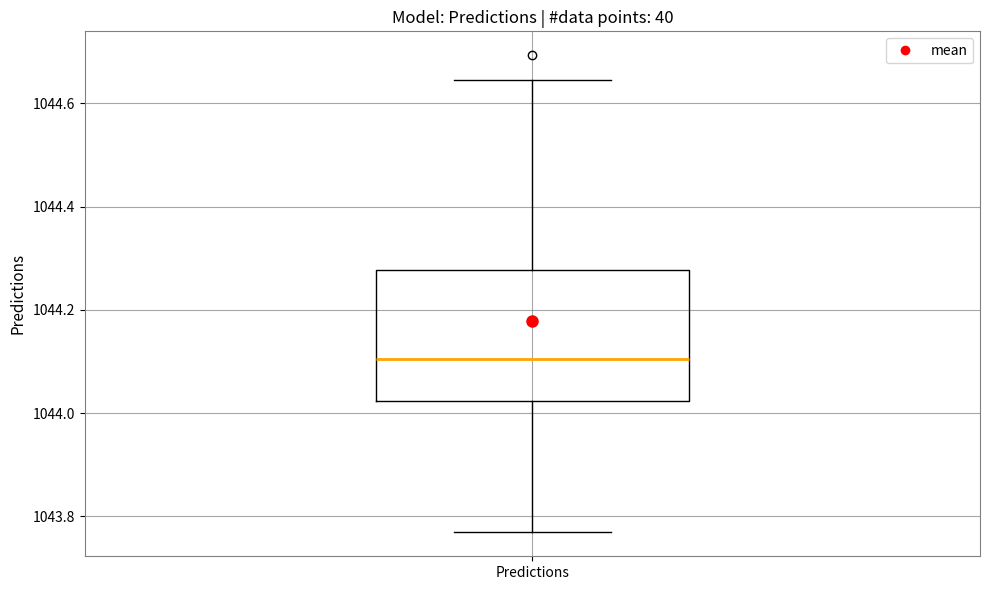

Read this box plot against the y-axis: the position of the median line, the range covered by the box, and the ends of both whiskers. The values are not printed on the chart, so give them approximately, as read against the axis.

median 1044.10, box 1044.02 to 1044.28, whiskers 1043.76 to 1044.64